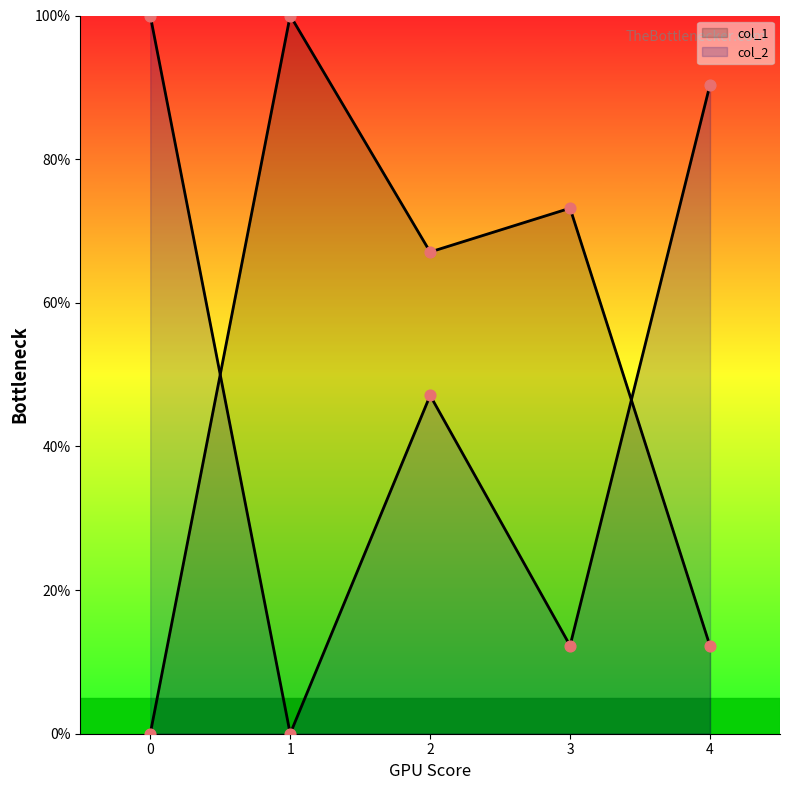

What is the total value across all series at 3?

85.4